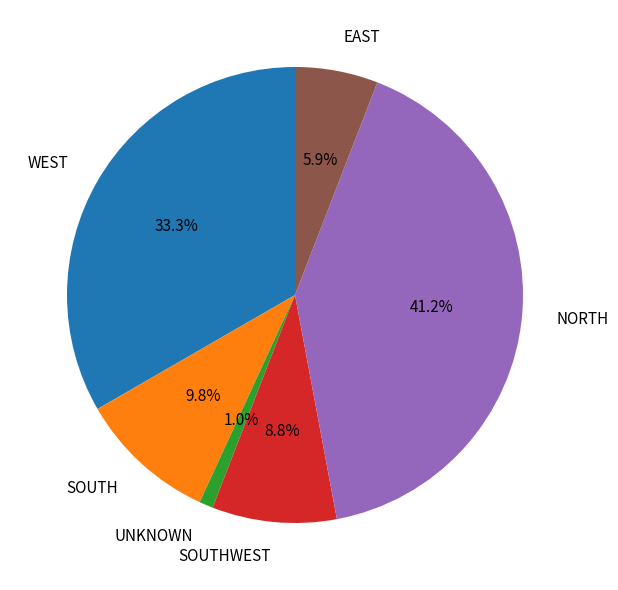

To the nearest percent, what is the average slice percentage?

17%